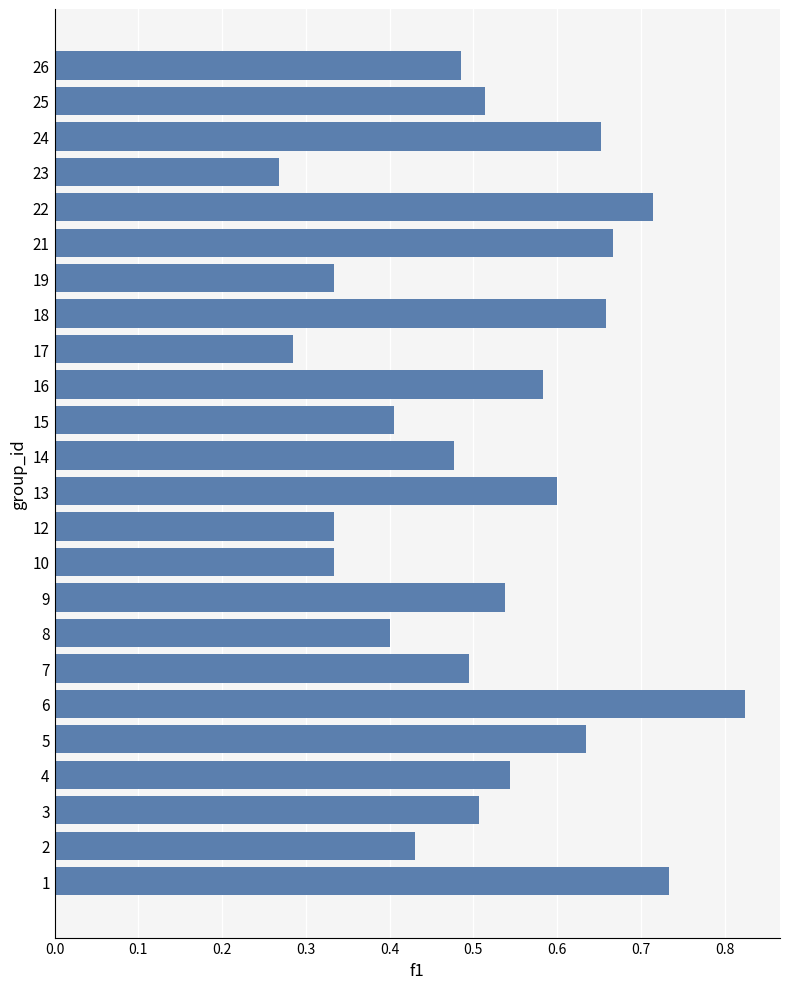

At which category does the chart reach its peak across all series?

6